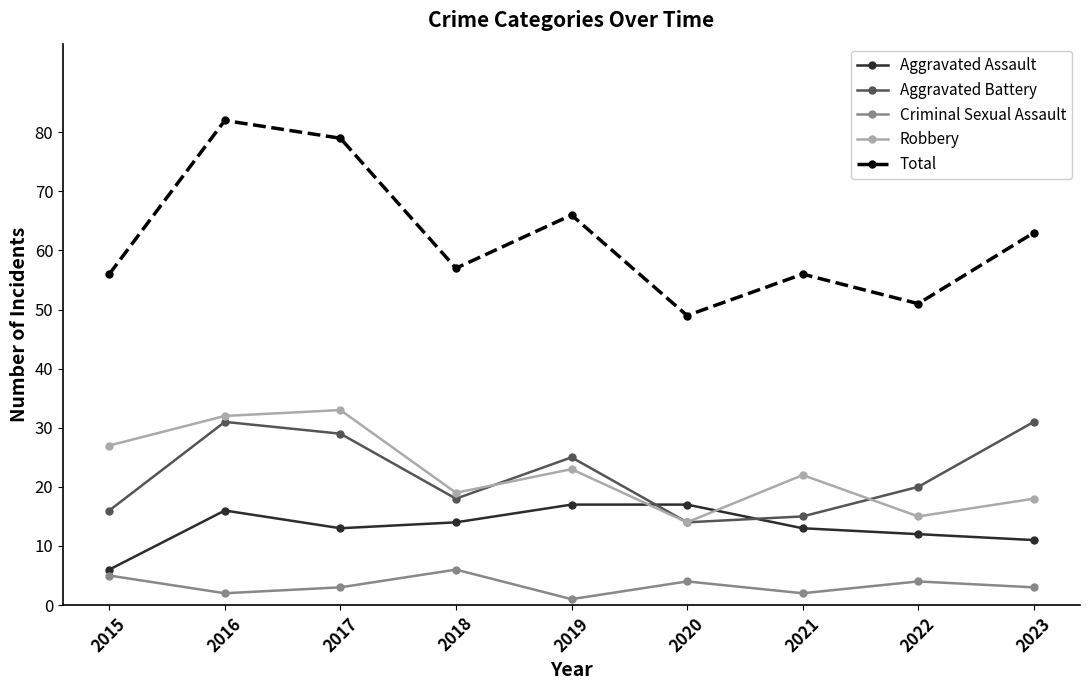

At 2023, list the series in order from smallest to largest.

Criminal Sexual Assault, Aggravated Assault, Robbery, Aggravated Battery, Total